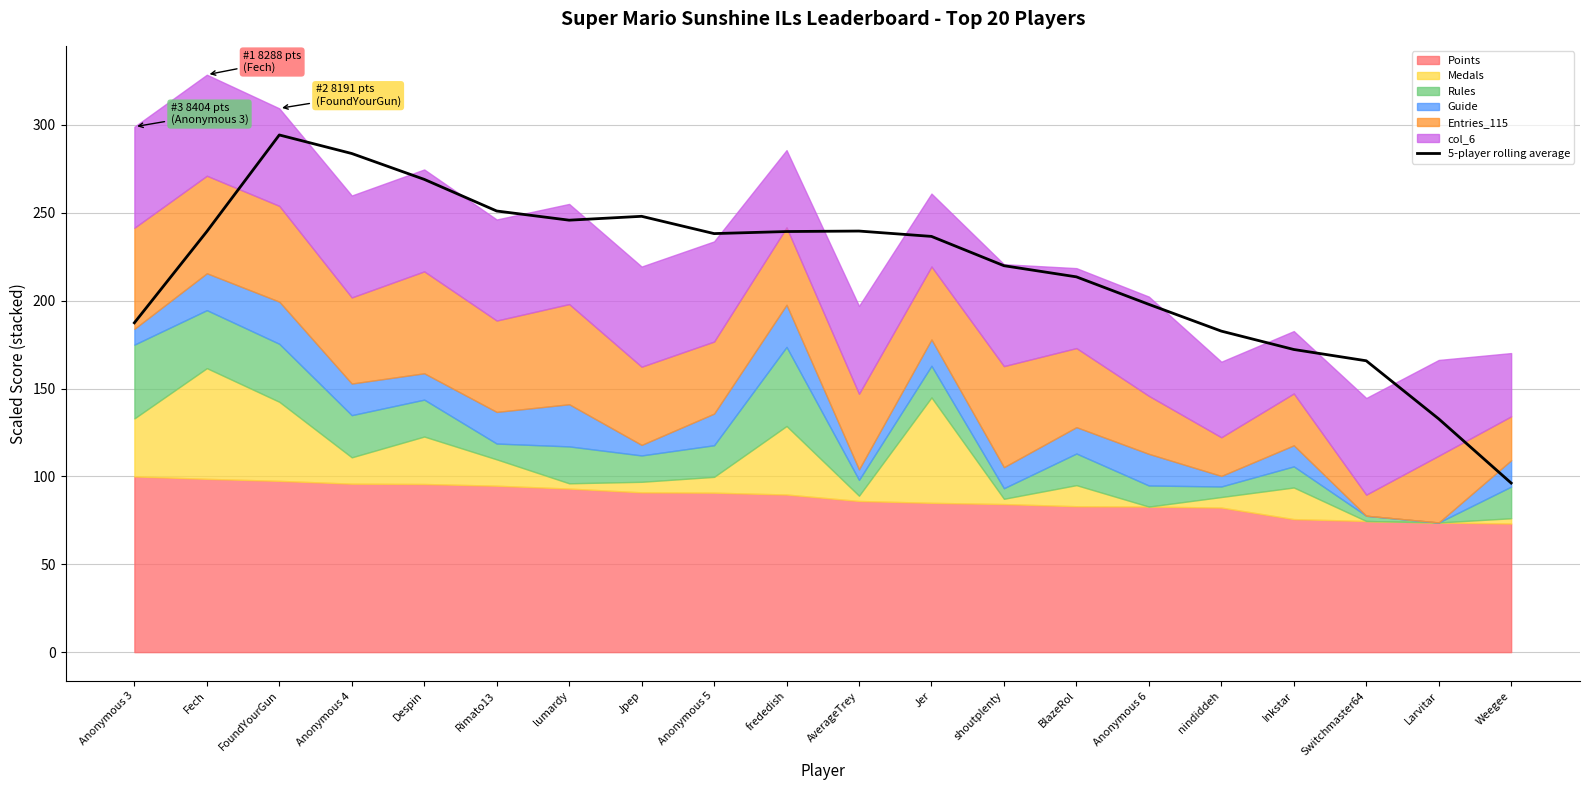

Where does the data first go above 238?

Fech